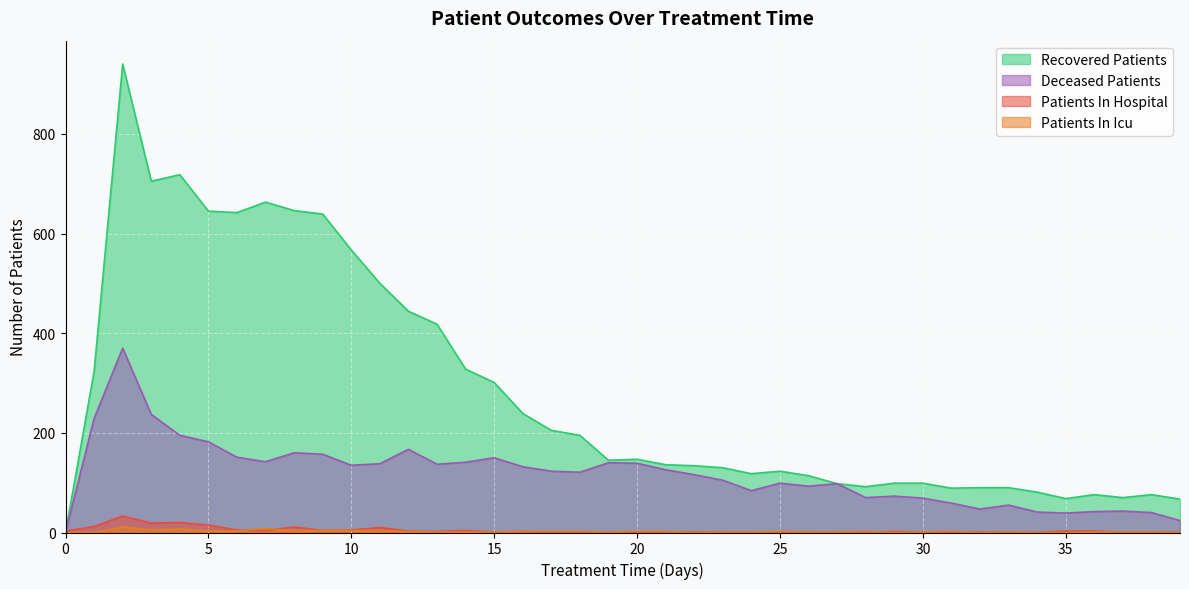

True or false: patients_in_icu and deceased_patients cross at least once.

False